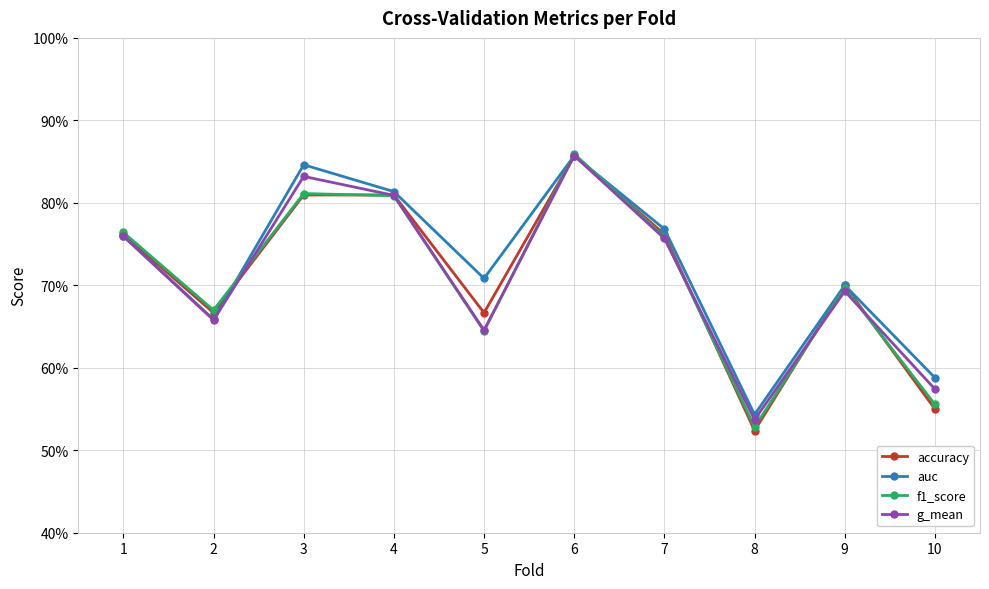

What are all the series names shown in the legend?

accuracy, auc, f1_score, g_mean